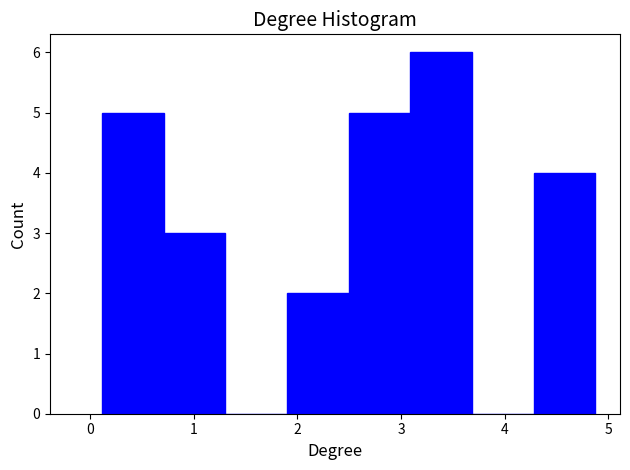

Reading left to right, transcribe this chart: for each bar, give the range it covers on the x-axis and its height. Neither the bar edges nor the heights are printed on the chart, so give them approximately, as read against the axes.

0.1 to 0.7: 5
0.7 to 1.3: 3
1.3 to 1.9: 0
1.9 to 2.5: 2
2.5 to 3.1: 5
3.1 to 3.7: 6
3.7 to 4.3: 0
4.3 to 4.9: 4